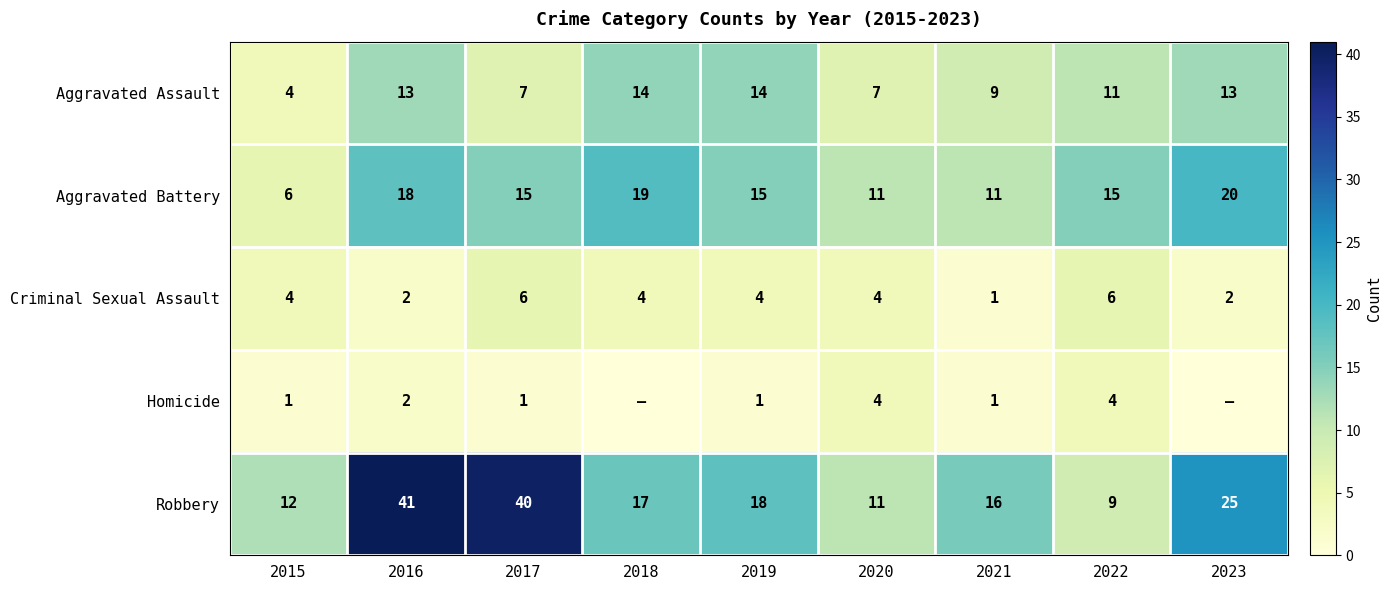

What is the difference between the maximum and second lowest values in the Robbery series?

30